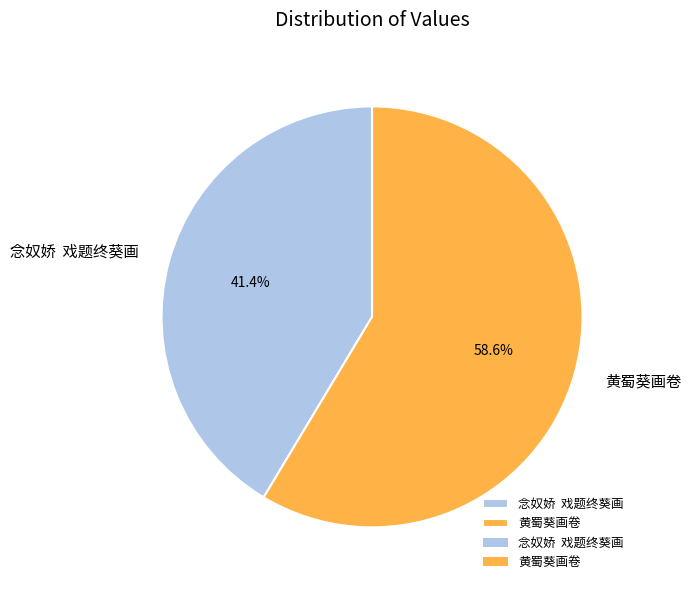

Which category accounts for the majority?

黄蜀葵画卷